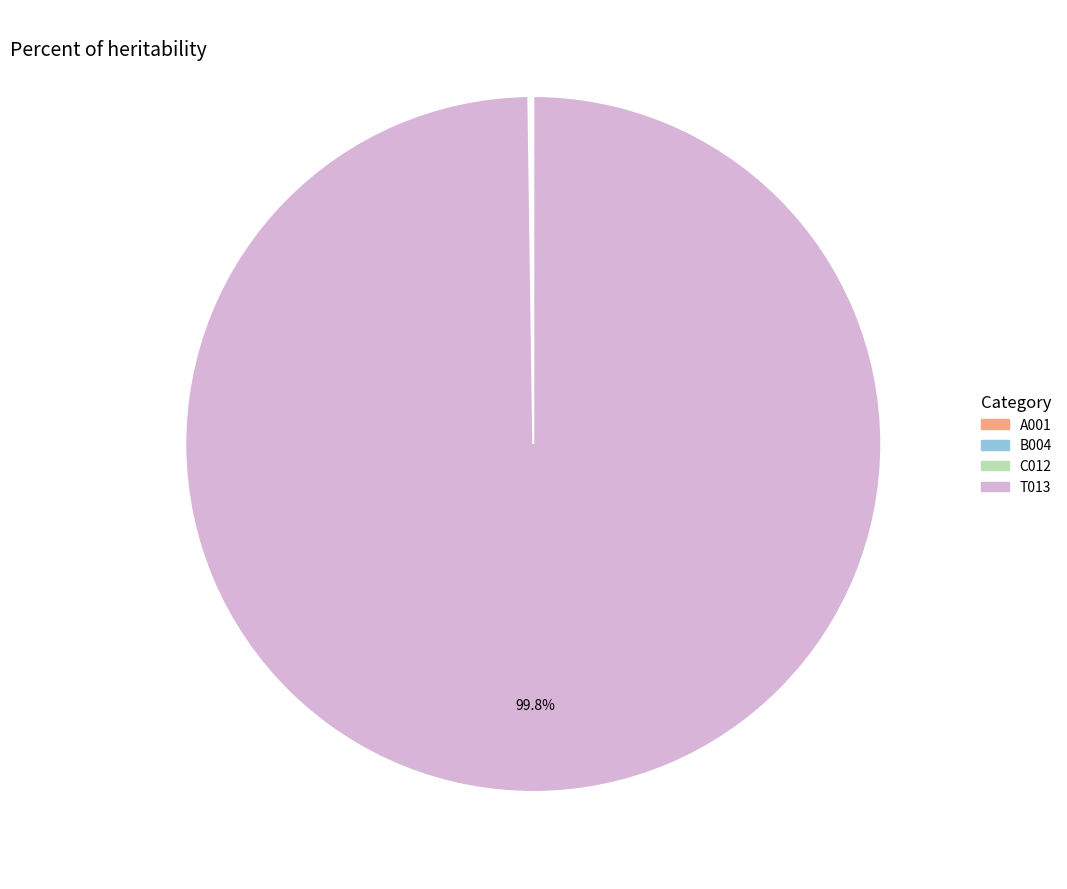

What is the largest slice in the pie chart?

T013